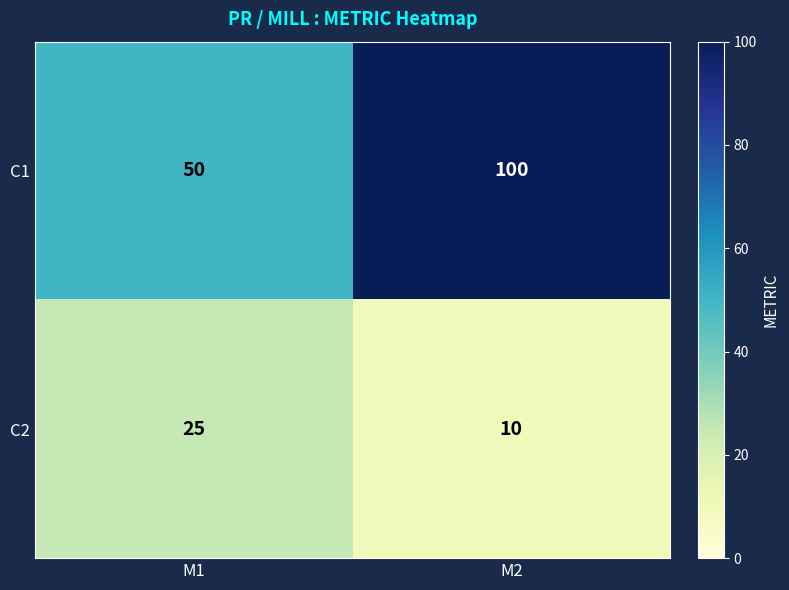

Which series has the largest range (max minus min)?

C1